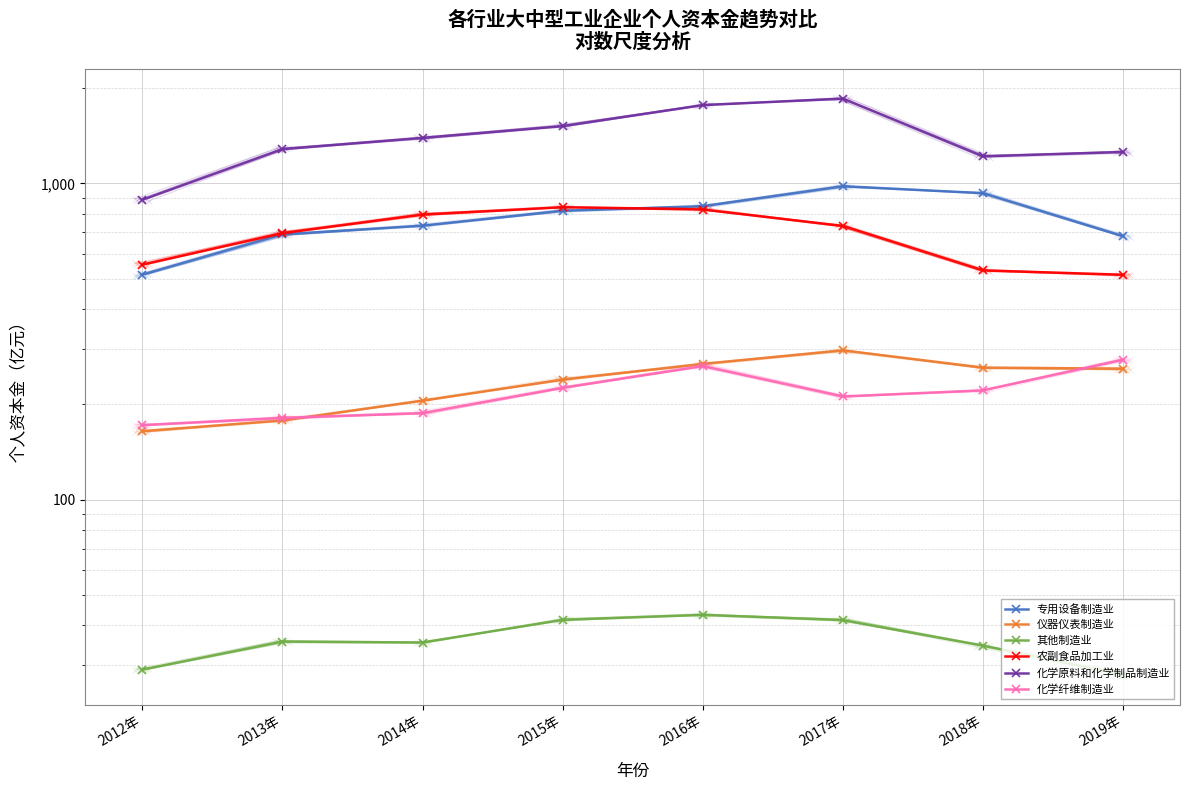

List the labels in order of 化学原料和化学制品制造业 value, largest first.

2017年, 2016年, 2015年, 2014年, 2013年, 2019年, 2018年, 2012年